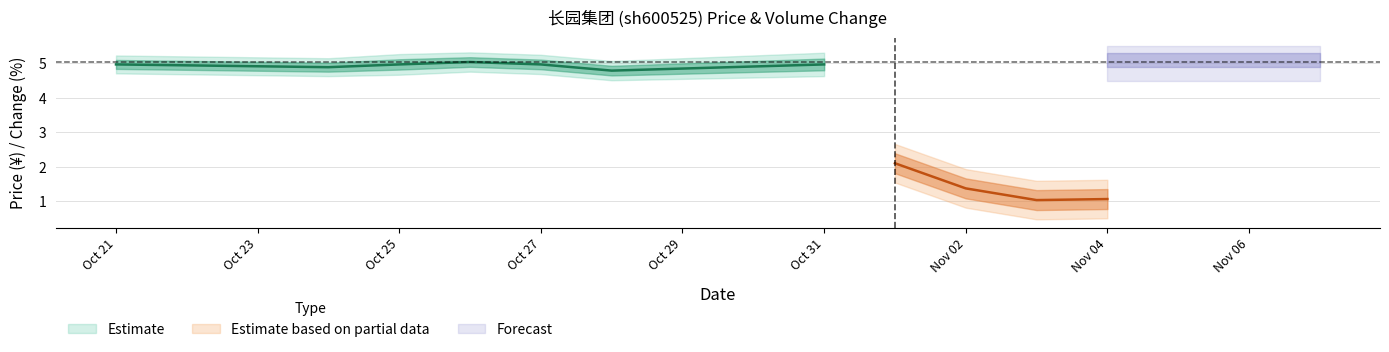

True or false: t_change and price intersect in this chart.

False